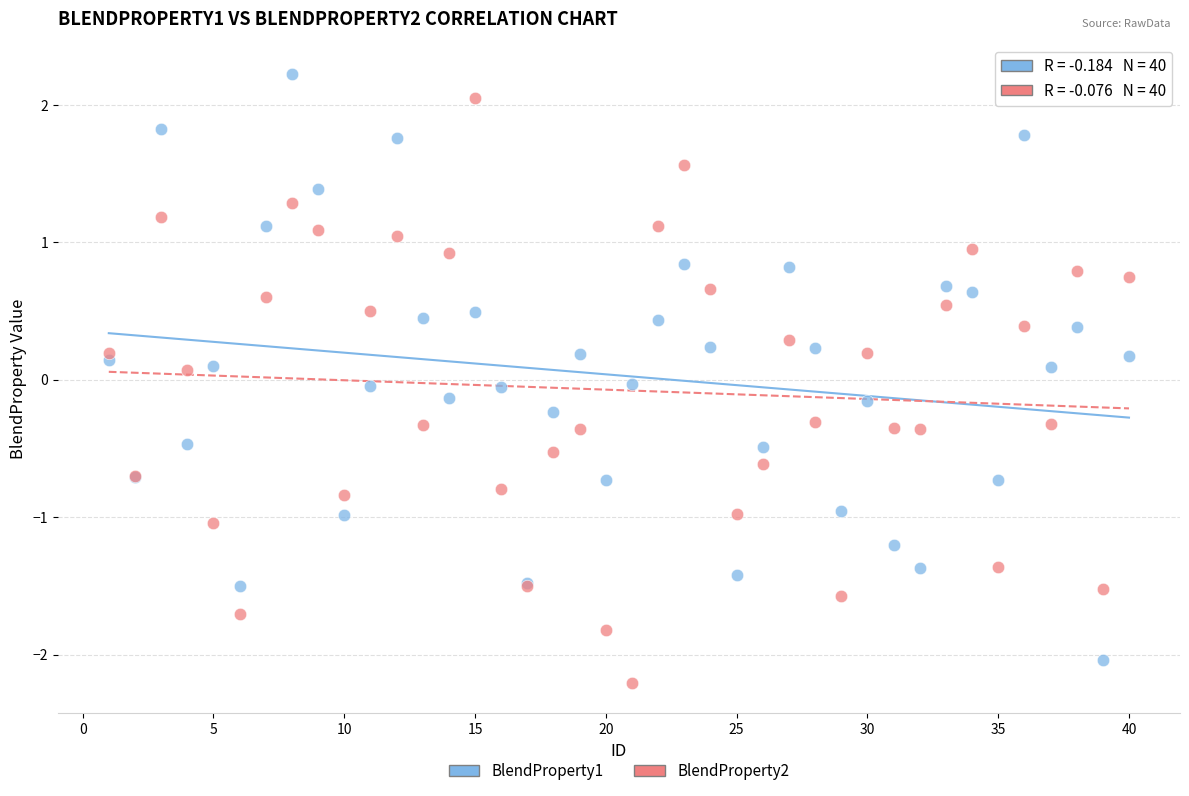

What is the X range (max minus min) for the scatter plot?

39.0